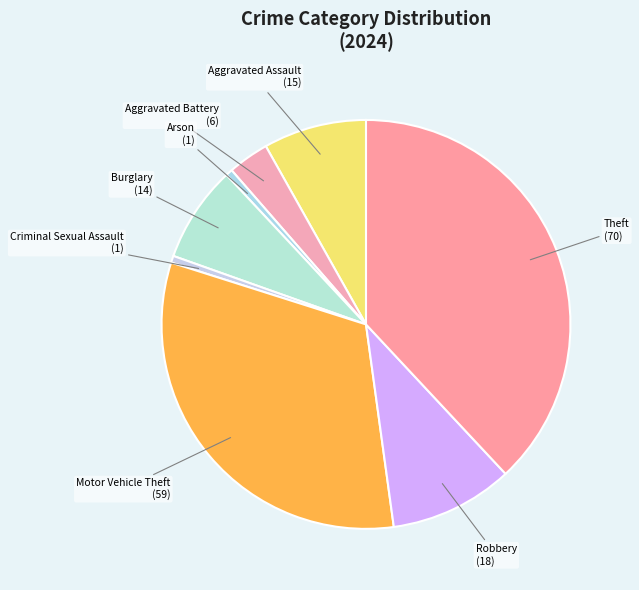

Is it true that Theft is 32% of the pie?

False